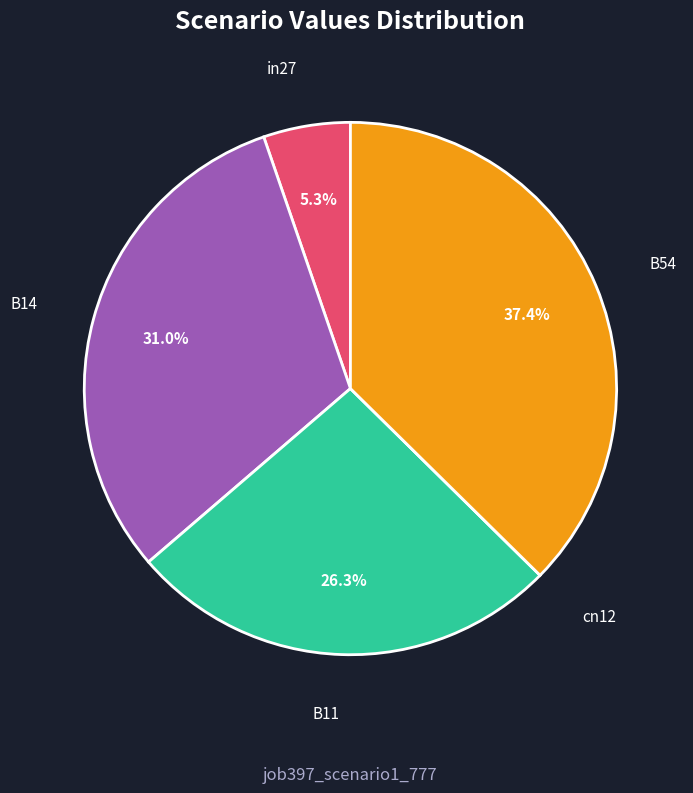

Is it true that B54 is 29% of the pie?

False